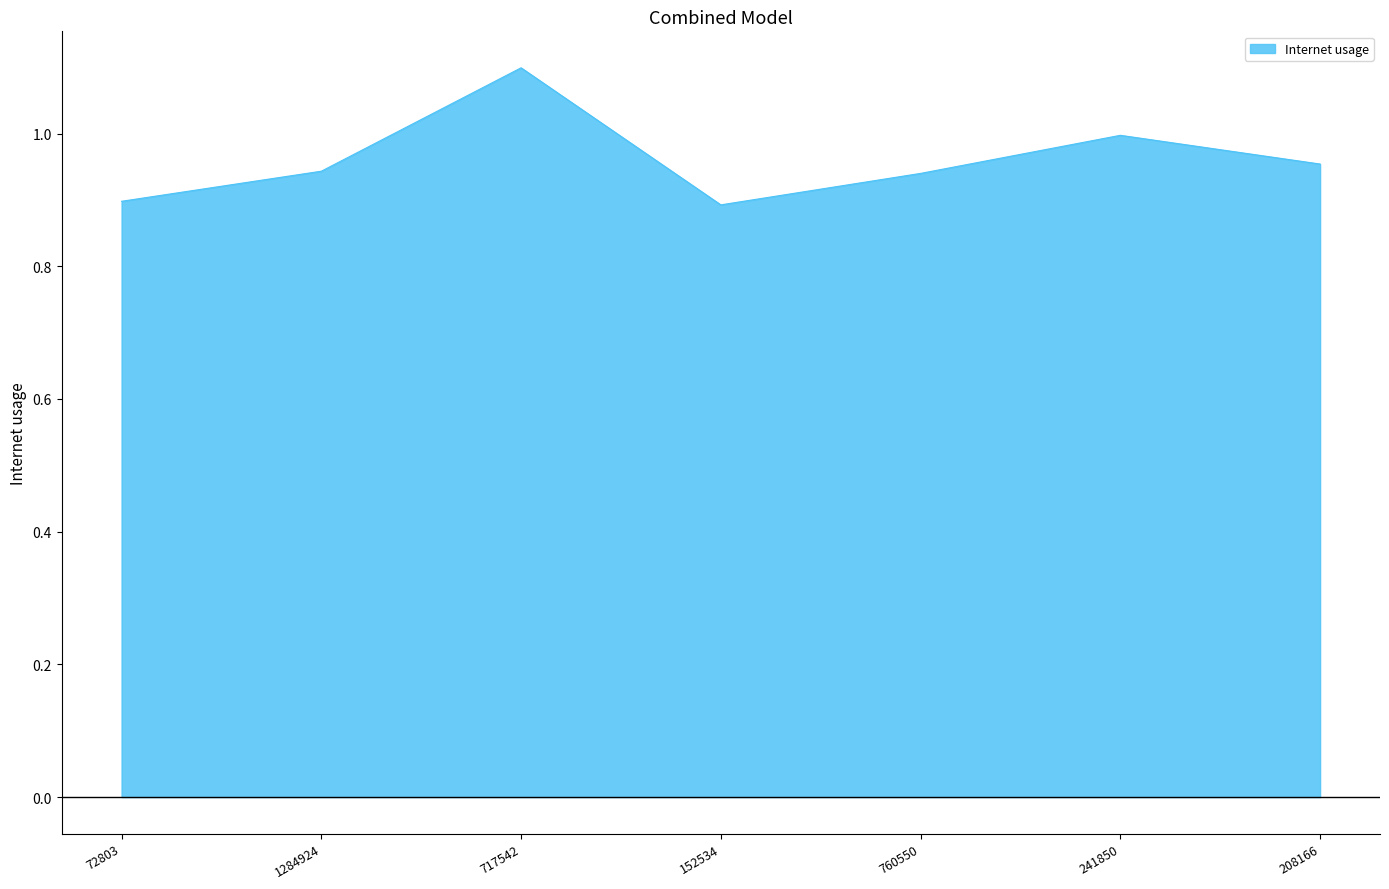

The value at 241850 is 1.0. True or false?

True